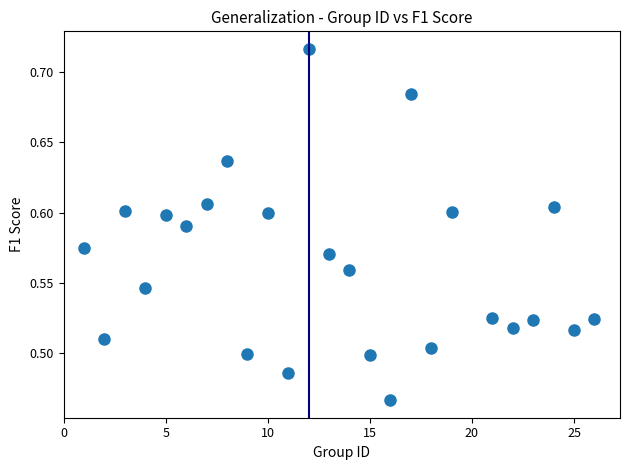

What is the range of X values (max minus min)?

25.0